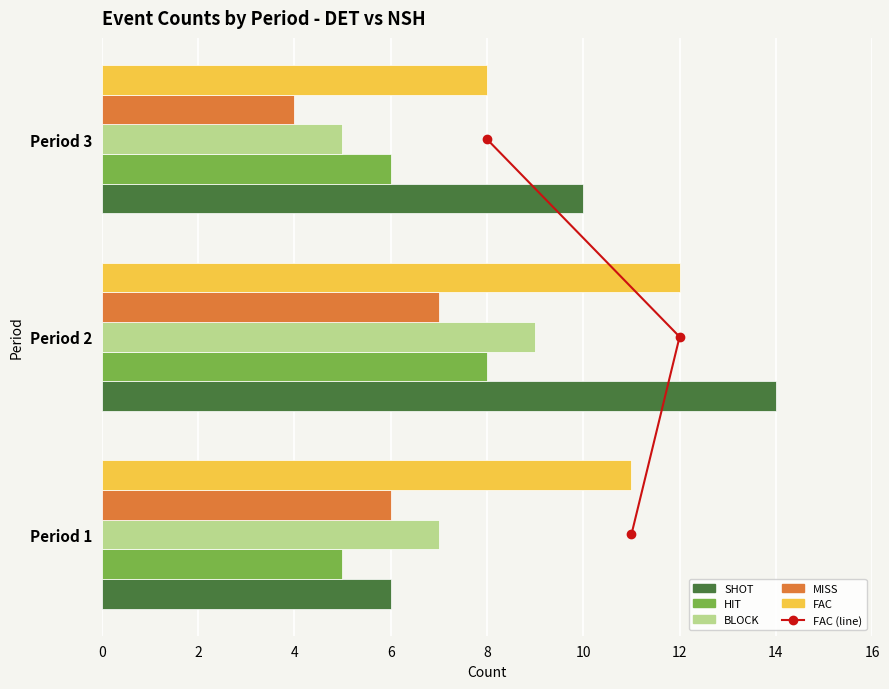

Which series has the largest range (max minus min)?

SHOT